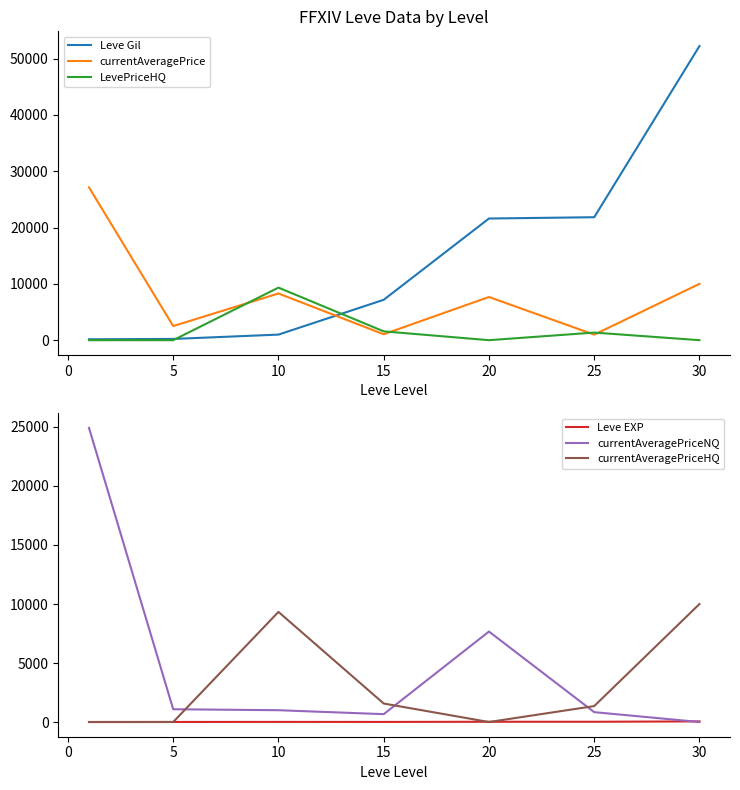

After their last crossing, which series has the higher values: Leve Gil or currentAveragePrice?

Leve Gil